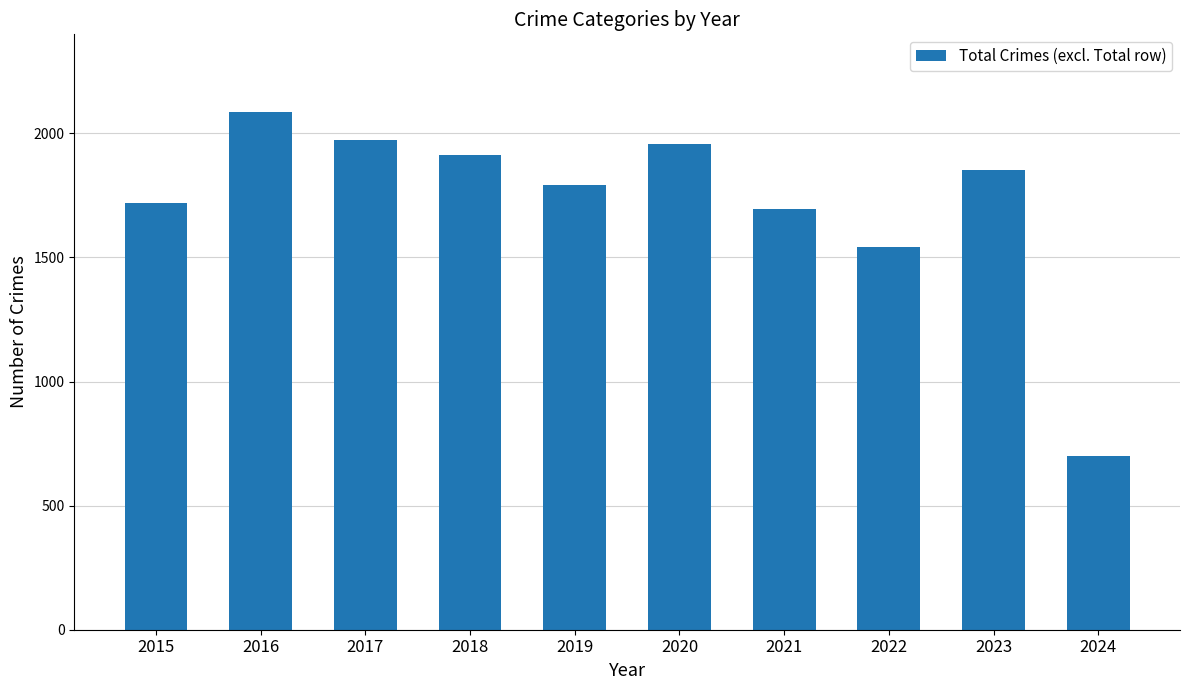

Reading left to right, extract all data points from this chart.

2015=1719	2016=2086	2017=1972	2018=1912	2019=1792	2020=1959	2021=1695	2022=1541	2023=1852	2024=701